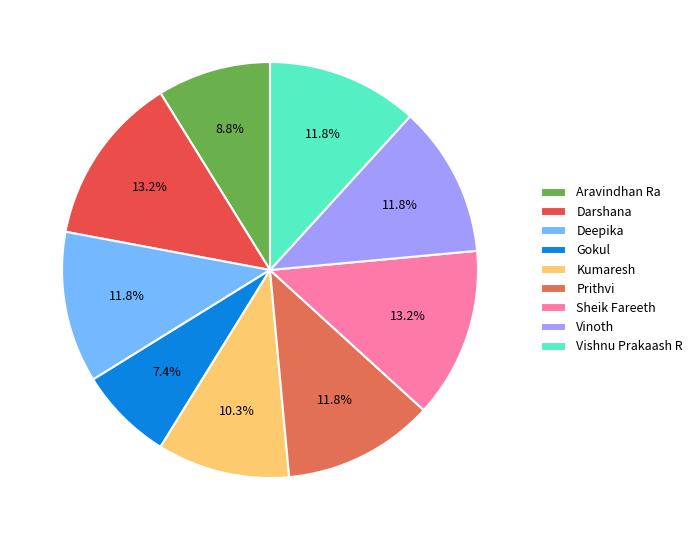

To the nearest percent, what percentage of the pie is Prithvi?

12%